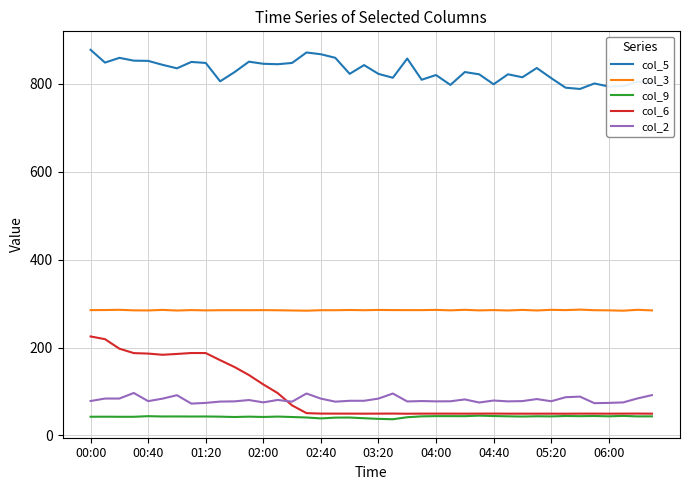

Which series has the largest total across all categories?

col_5